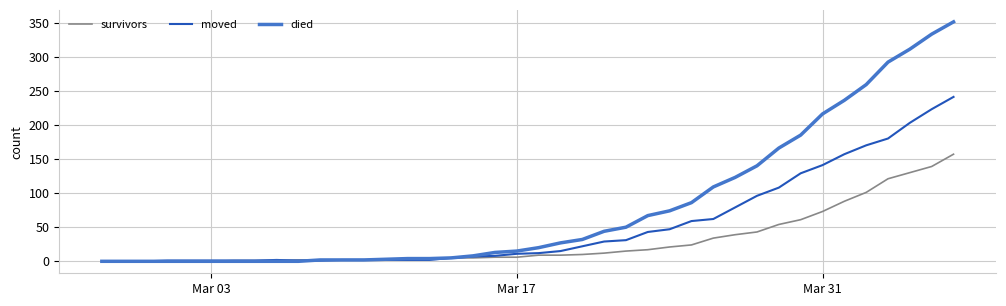

Which series has the largest total across all categories?

died